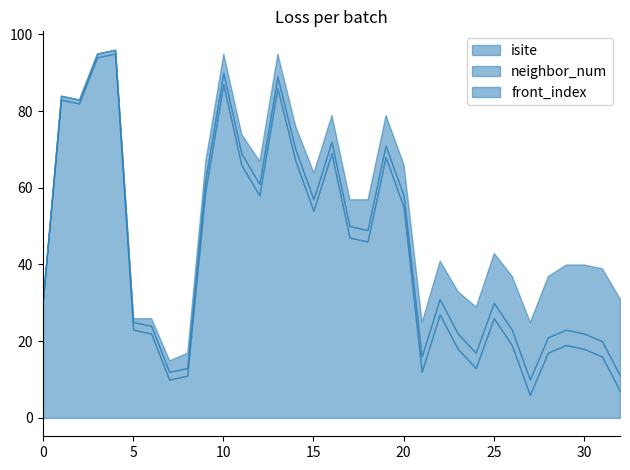

What is the highest value of the isite series?

95